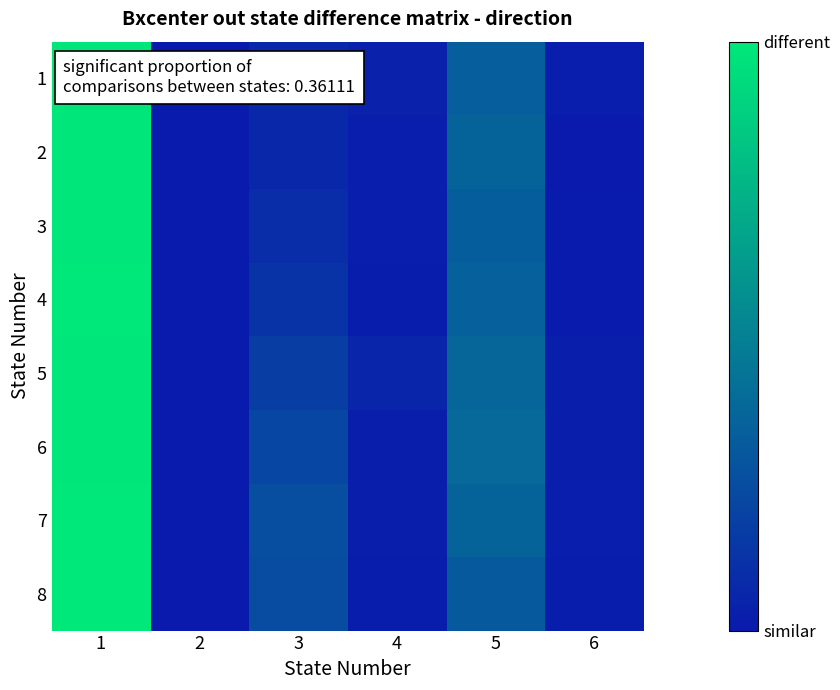

Count the number of data series in this chart.

8